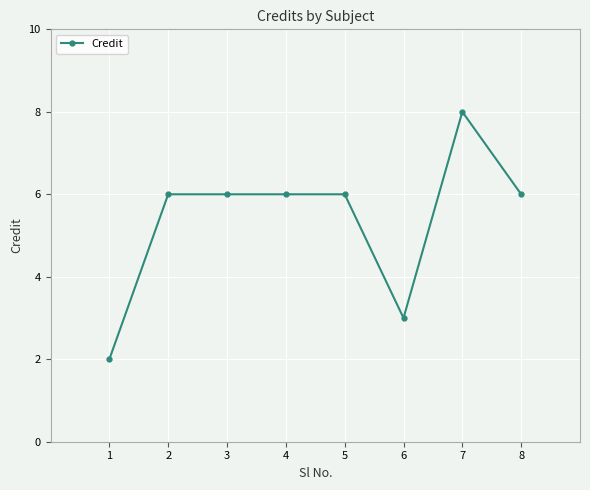

How many lines are shown in the chart?

1